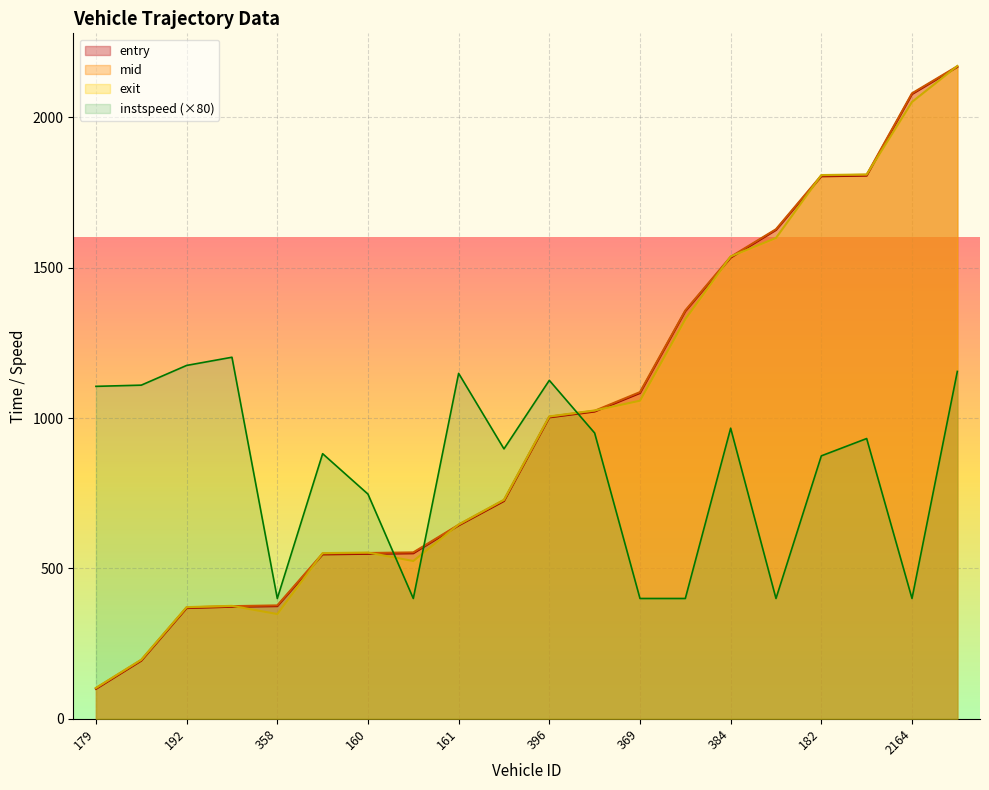

Count the number of data series in this chart.

4